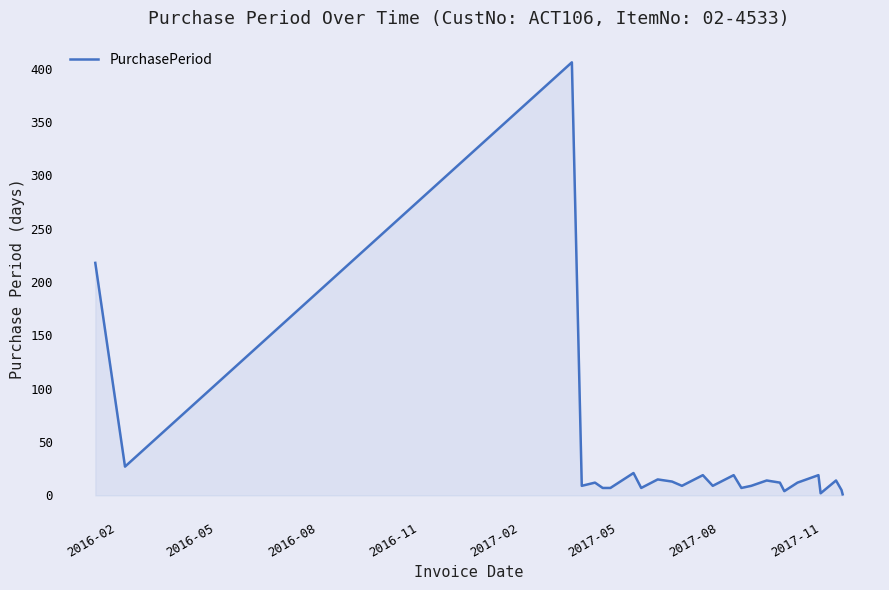

What is the greatest value displayed?

406